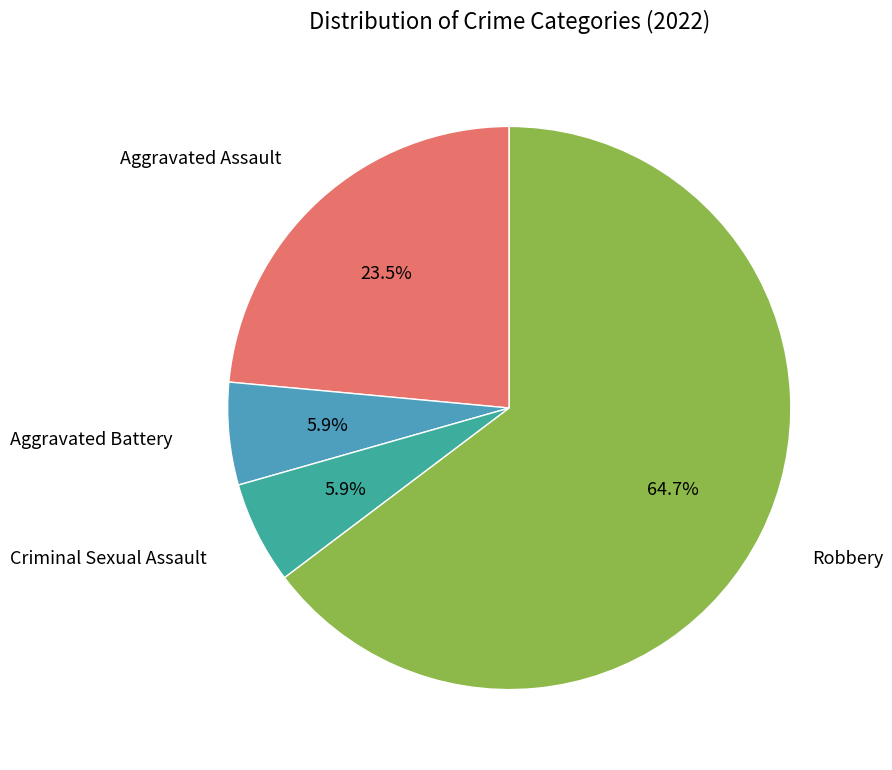

What percentage is NOT represented by Criminal Sexual Assault?

94.1%